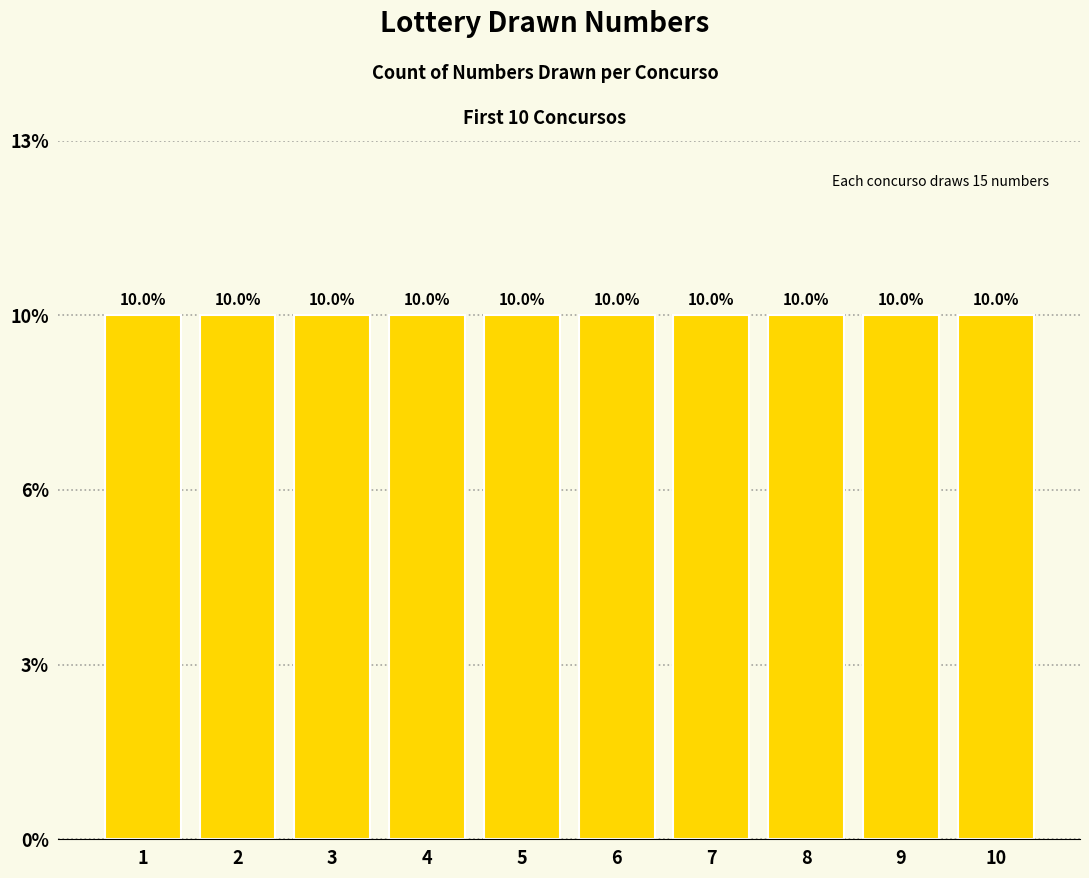

Are the bars horizontal?

No